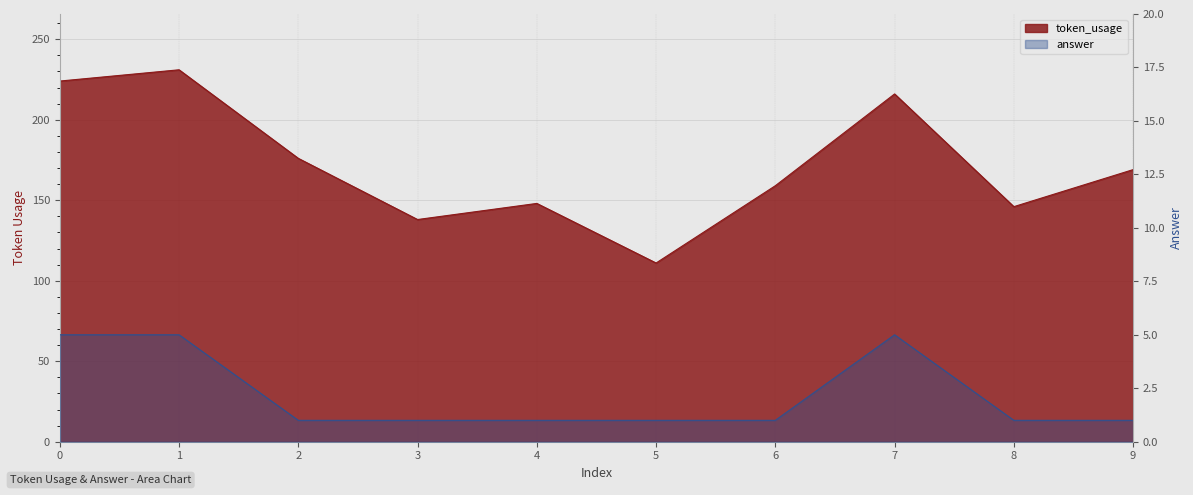

How many interior local peaks does the answer series have?

1